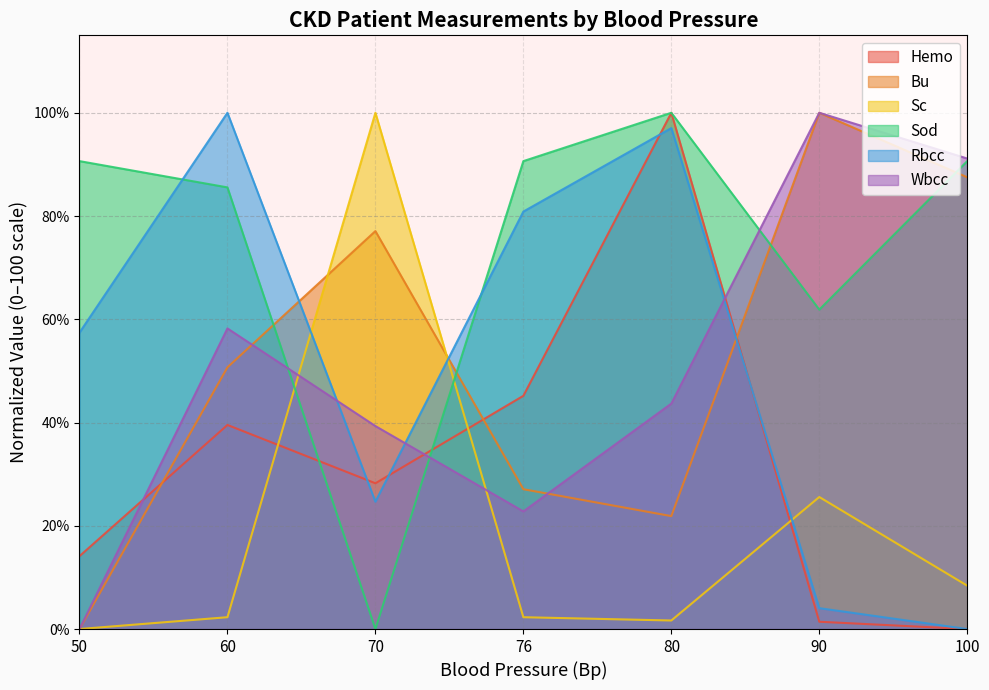

True or false: Sod and Wbcc intersect in this chart.

True